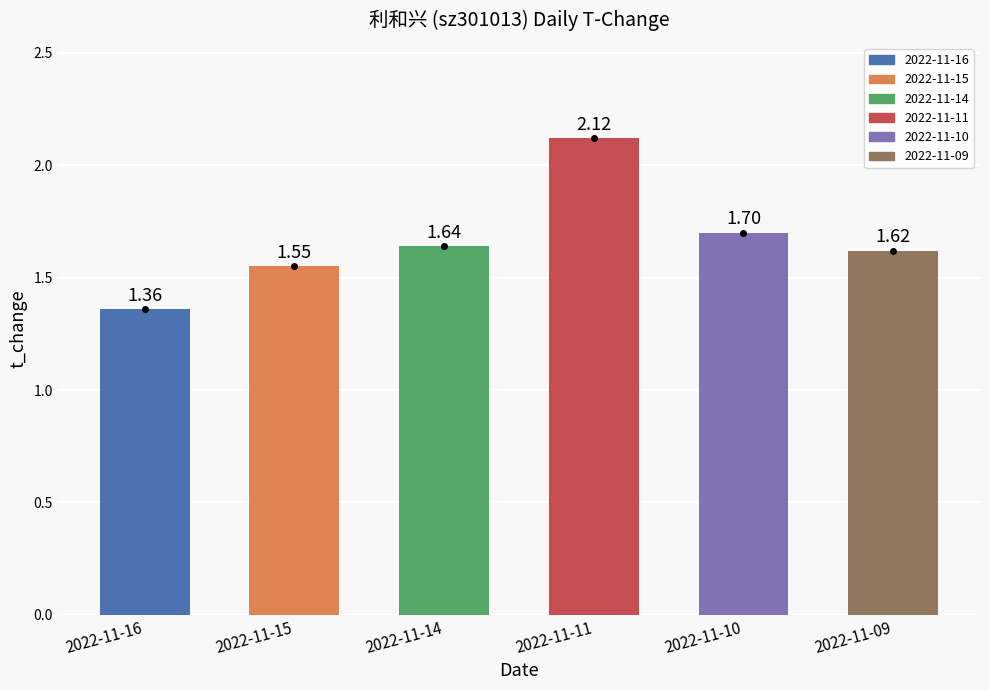

Rank the categories by value from highest to lowest.

2022-11-11, 2022-11-10, 2022-11-14, 2022-11-09, 2022-11-15, 2022-11-16